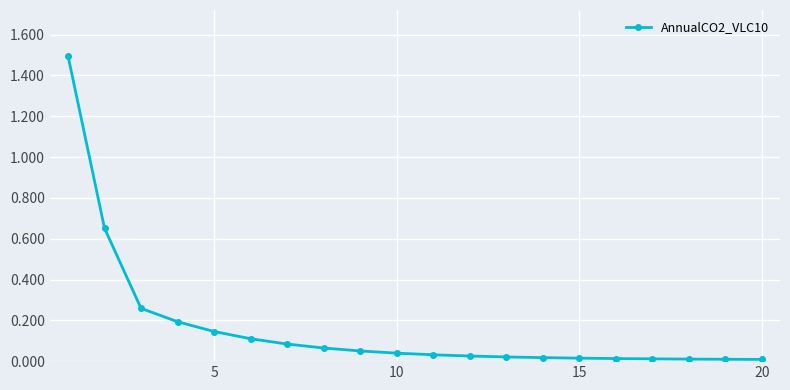

What is the greatest value displayed?

1.5